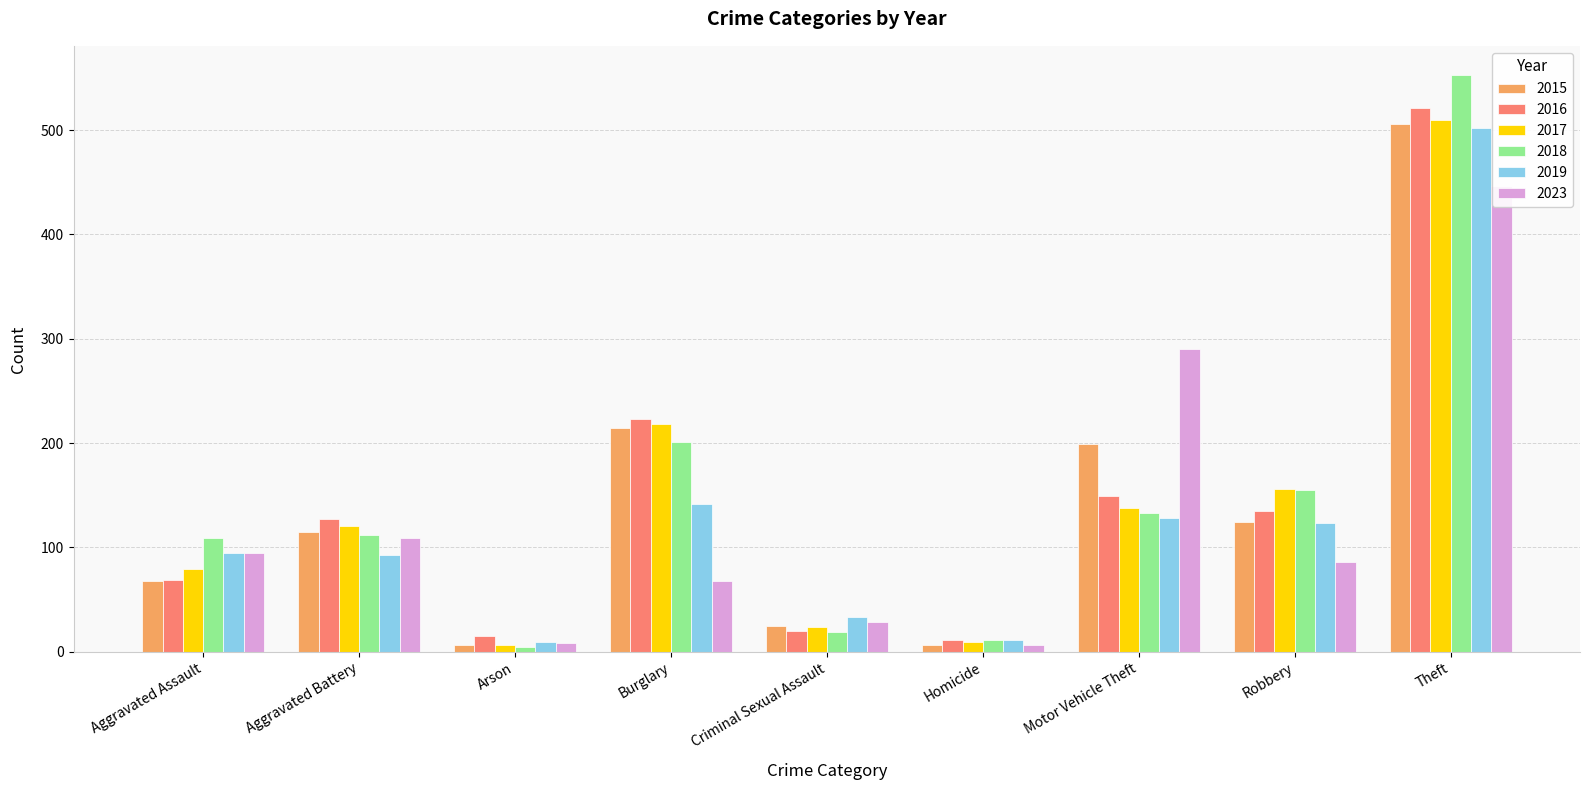

Reading left to right, list all the values displayed in this chart.

2015: 68	115	7	214	25	7	199	124	506
2016: 69	127	15	223	20	11	149	135	521
2017: 79	121	7	218	24	9	138	156	510
2018: 109	112	5	201	19	11	133	155	553
2019: 95	93	9	142	33	11	128	123	502
2023: 95	109	8	68	29	7	290	86	446